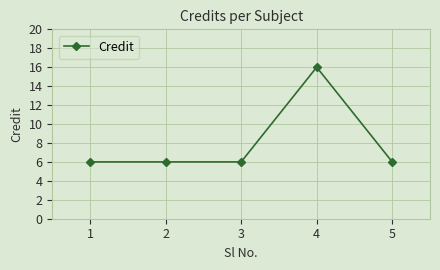

True or false: the data has more than 2 interior local peaks.

False